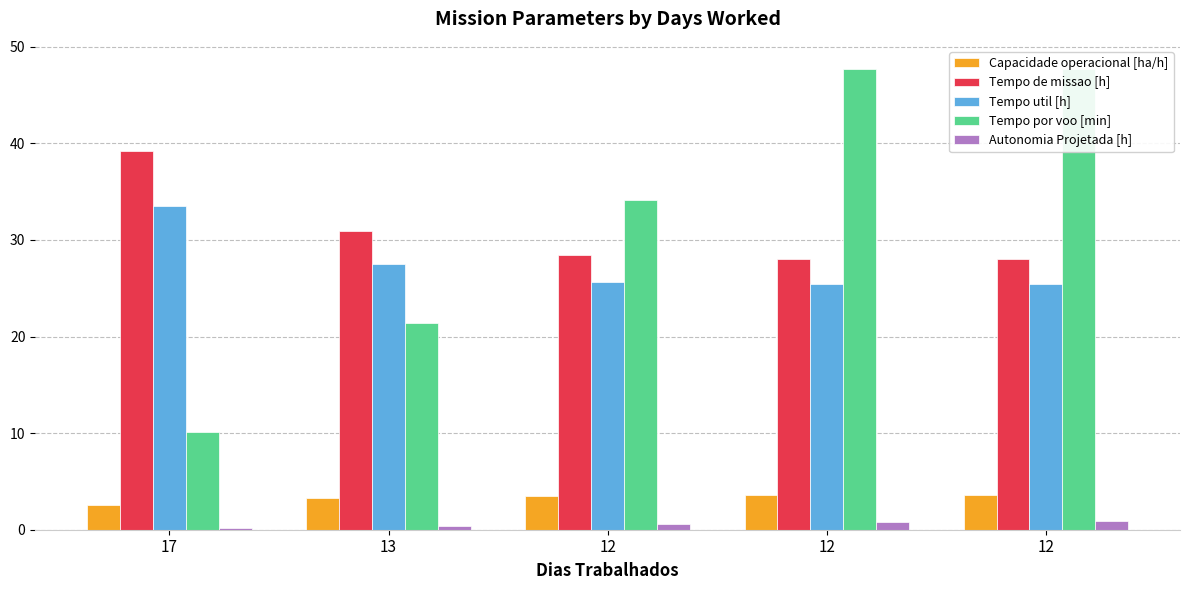

What are all the series names shown in the legend?

Capacidade operacional [ha/h], Tempo de missao [h], Tempo util [h], Tempo por voo [min], Autonomia Projetada [h]